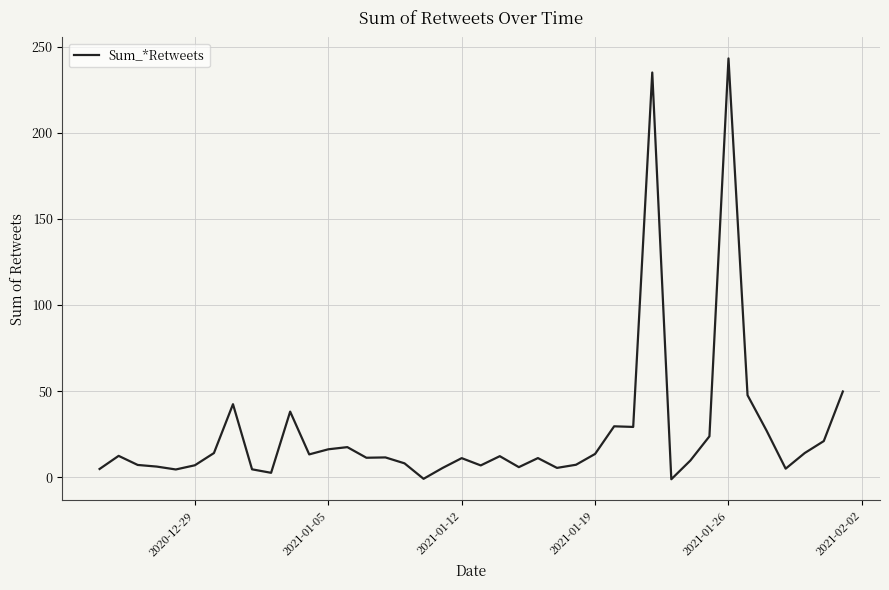

What is the greatest value displayed?

243.4